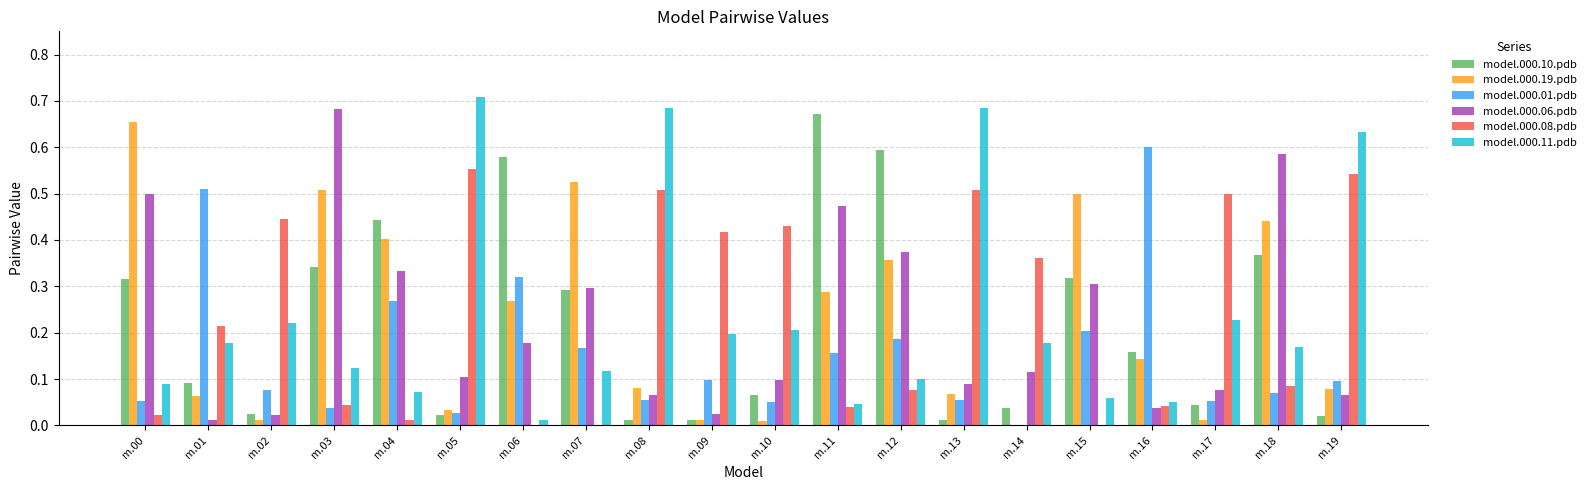

Is the value of model.000.10.pdb at m.04 greater than the value of model.000.19.pdb at m.11?

Yes